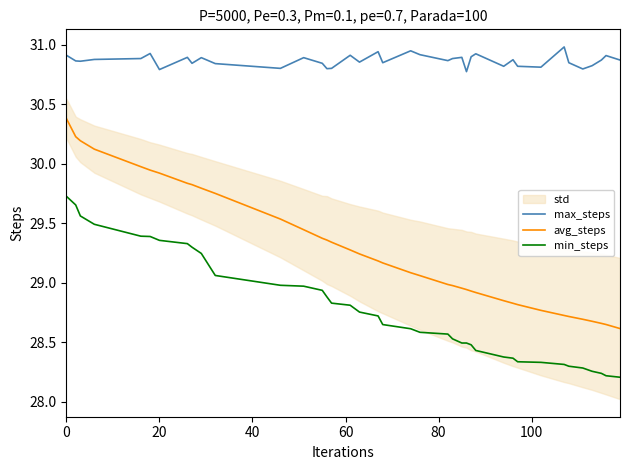

True or false: avg_steps and max_steps cross at least once.

False